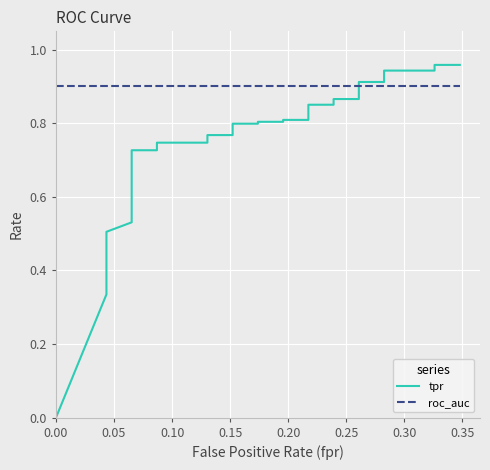

At 0.00, list the series in order from smallest to largest.

tpr, roc_auc